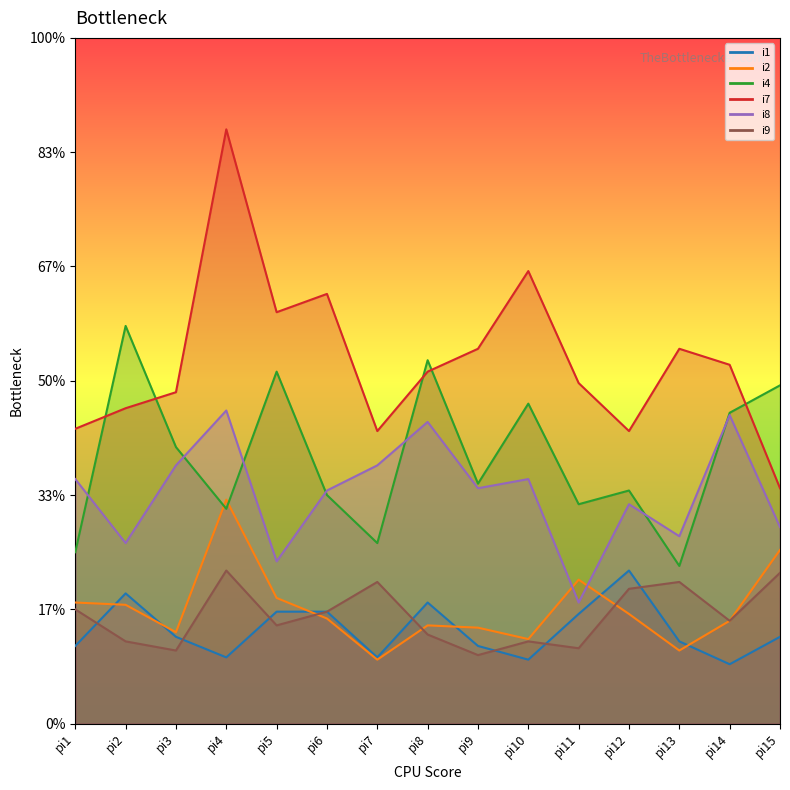

At which category is the sum across all series the highest?

pi4